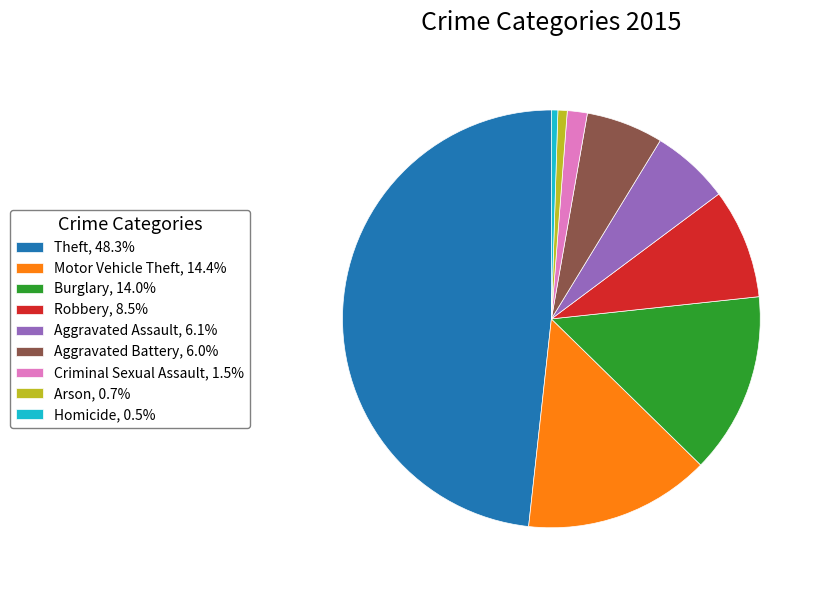

Approximately how many times larger is the value at Motor Vehicle Theft, 14.4% compared to Burglary, 14.0%?

1.0